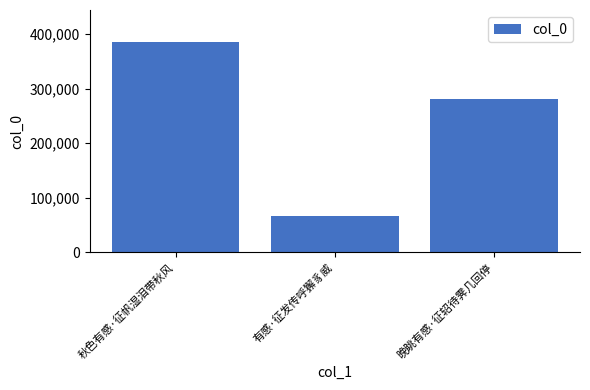

Count the number of data series in this chart.

1